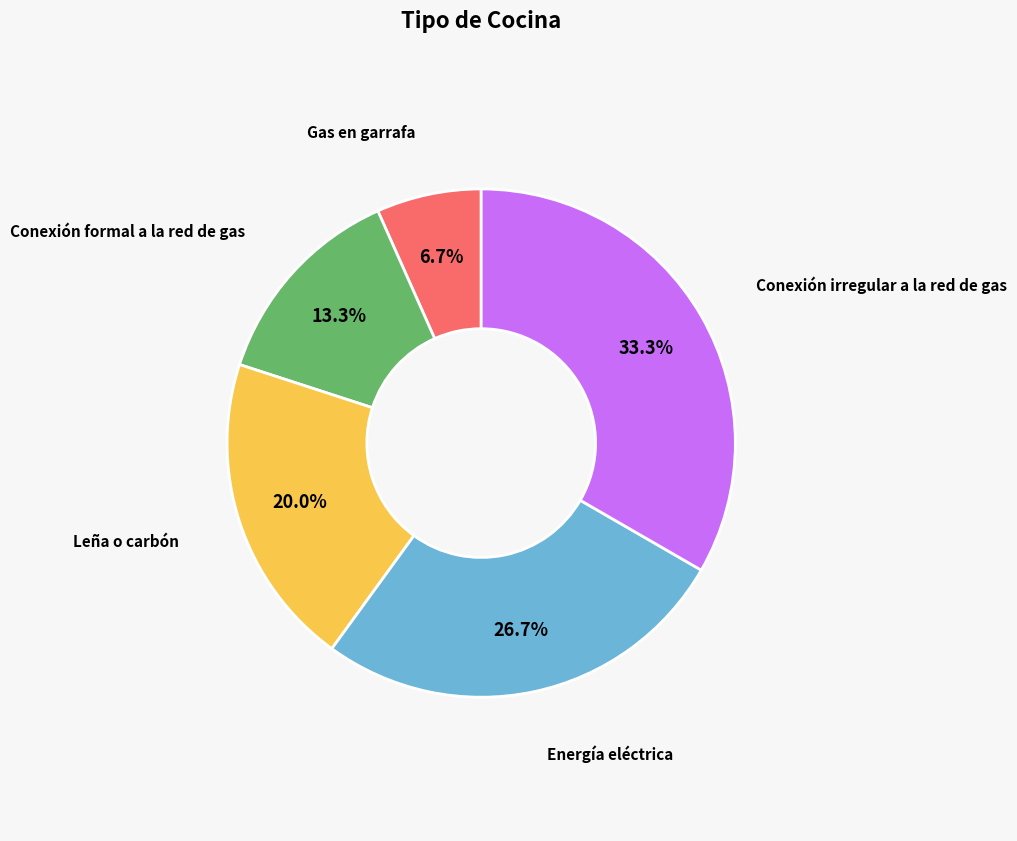

What percentage is the Conexión irregular a la red de gas slice, to the nearest percent?

33%